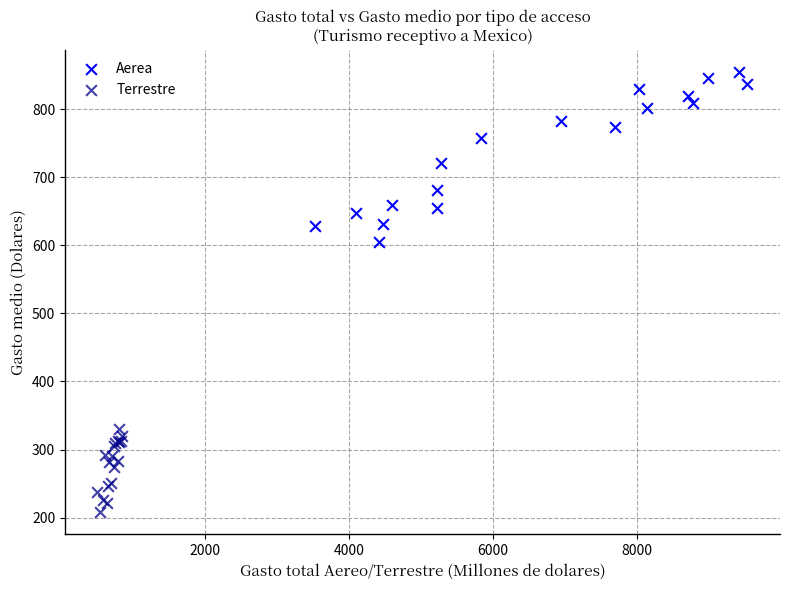

What are all the series names shown in the legend?

Aerea, Terrestre